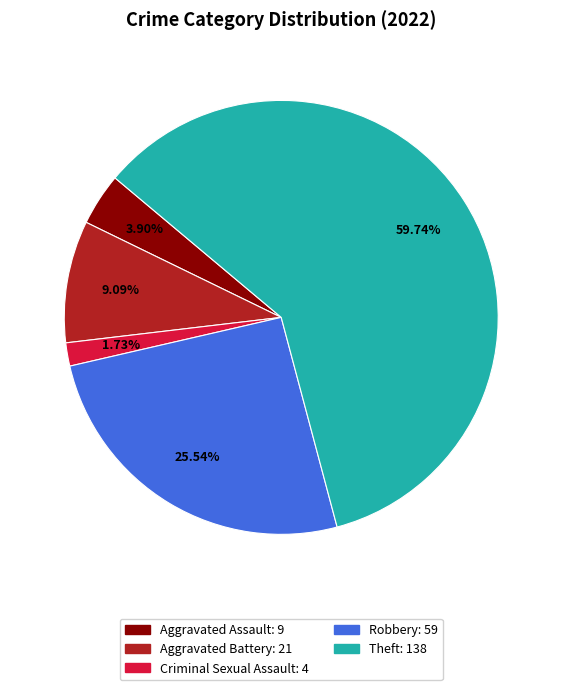

How many slices are in this pie chart?

5